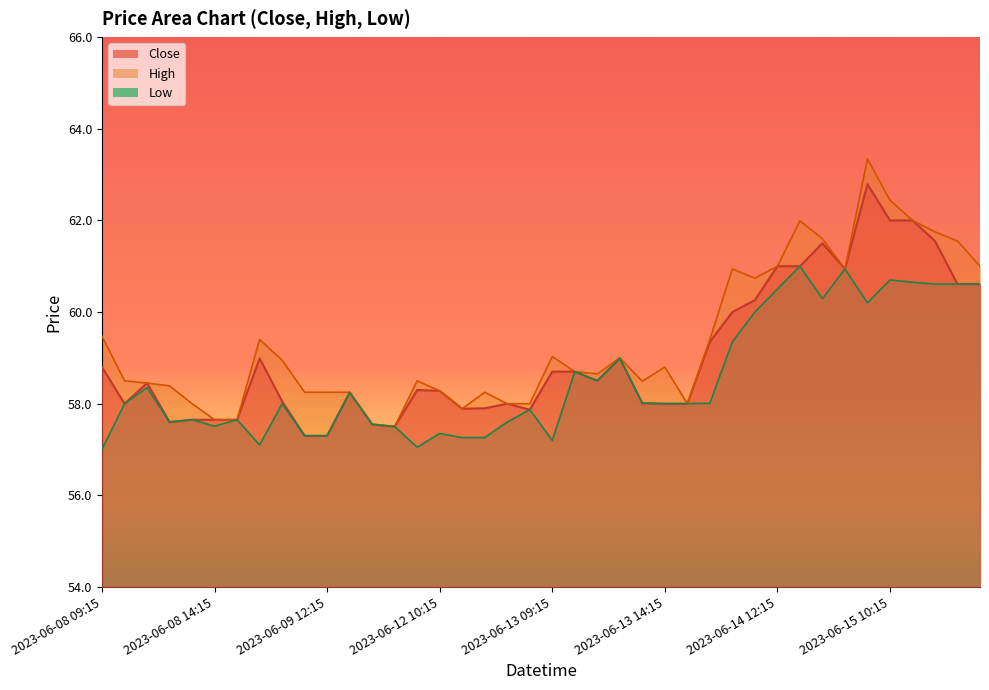

Between 2023-06-09 14:15 and 2023-06-13 11:15, which series saw the biggest shift?

High